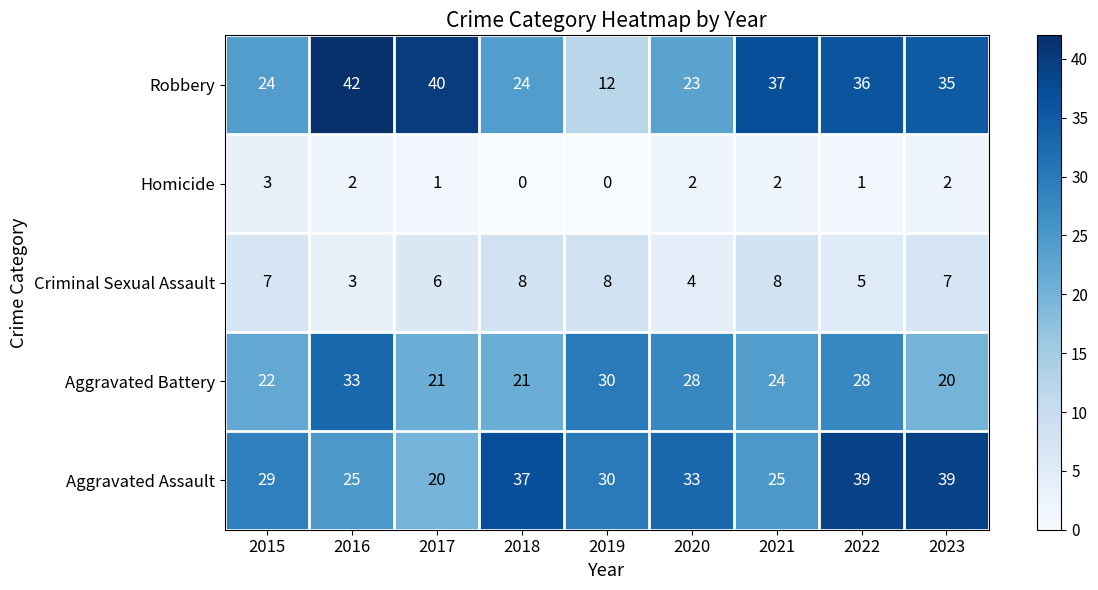

Rank the series at 2017 from lowest to highest value.

Homicide, Criminal Sexual Assault, Aggravated Assault, Aggravated Battery, Robbery